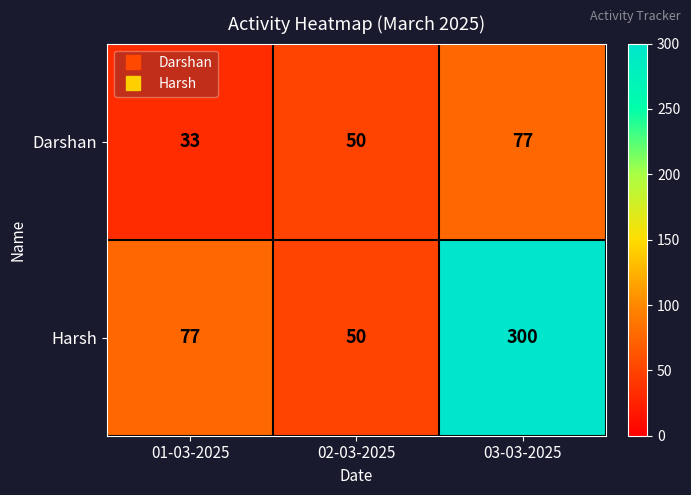

The value of Harsh at 02-03-2025 is 34. True or false?

False